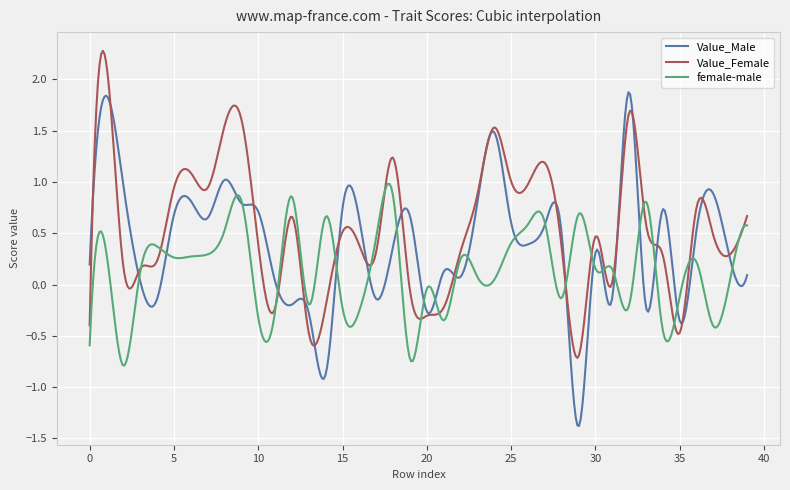

Which series has the largest range (max minus min)?

Value_Male